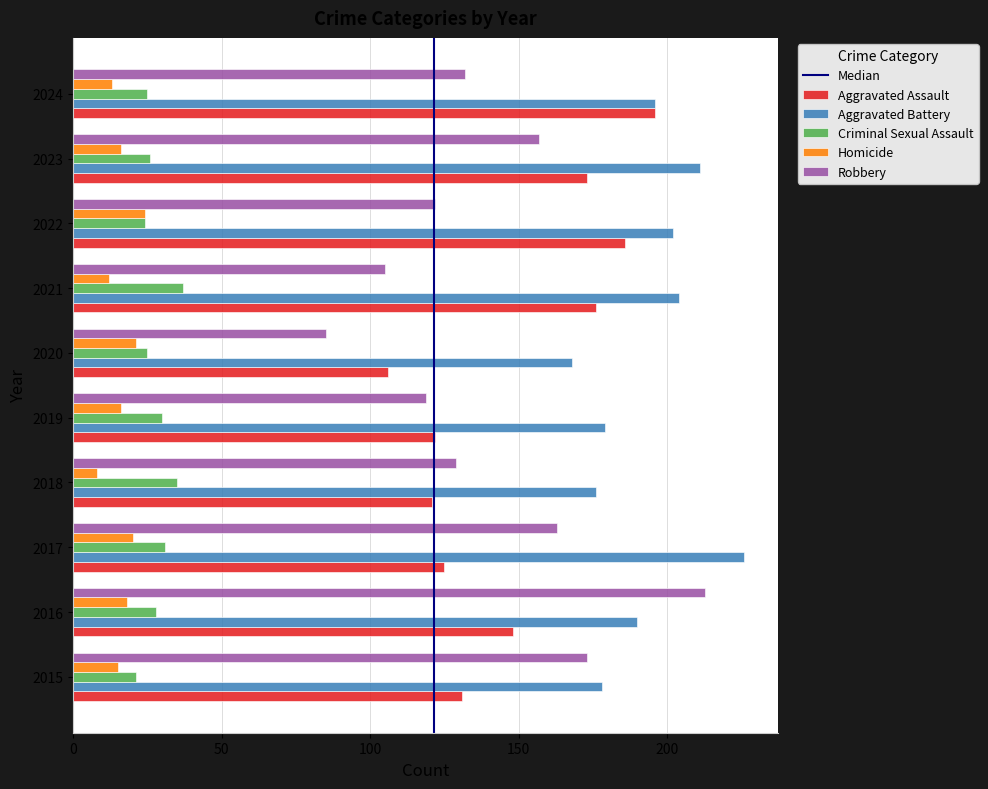

List the series in order of their peak value, highest first.

Aggravated Battery, Robbery, Aggravated Assault, Criminal Sexual Assault, Homicide